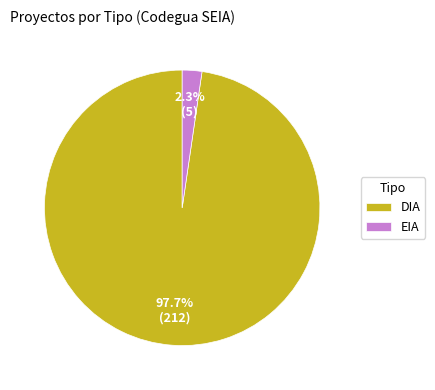

To the nearest percent, what portion does EIA represent?

2%